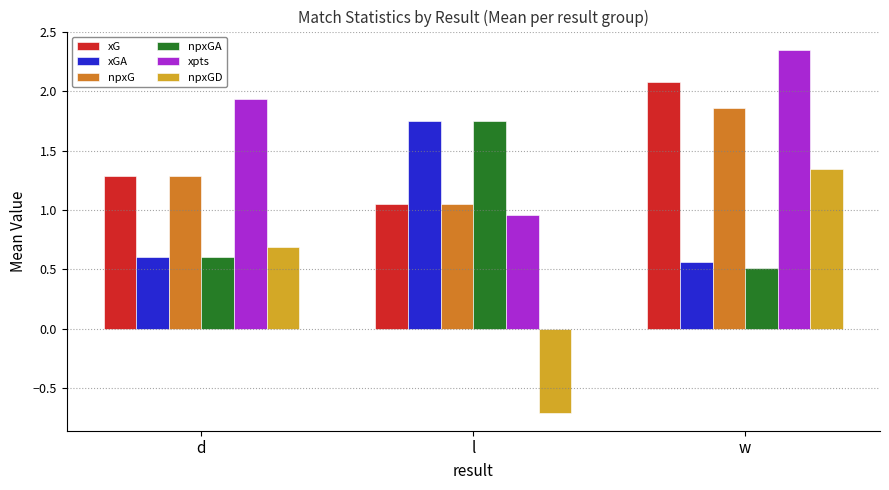

At which category does the chart reach its minimum across all series?

l